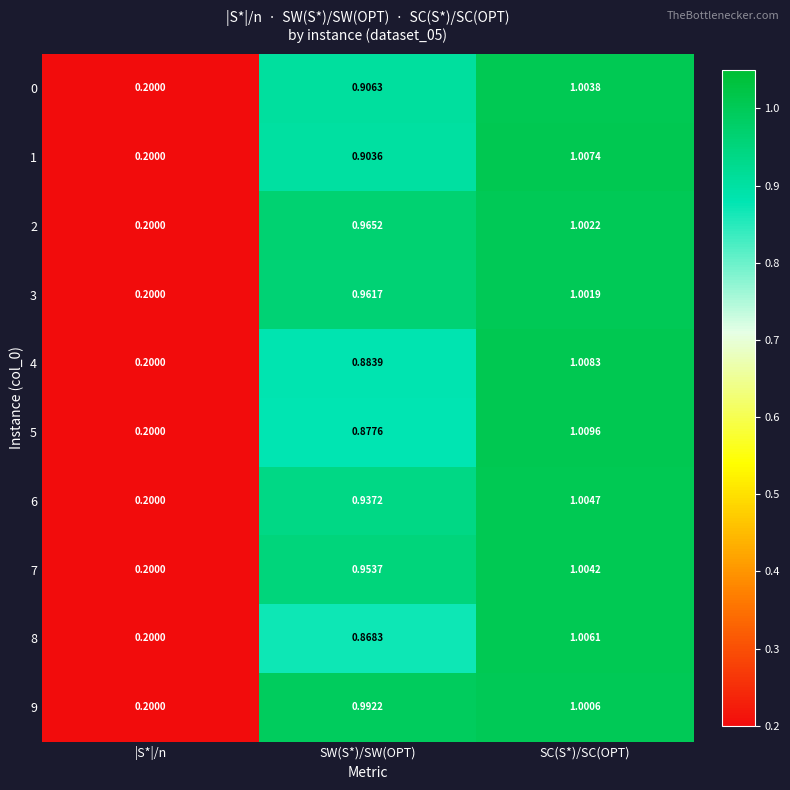

Which series has the largest total across all categories?

9